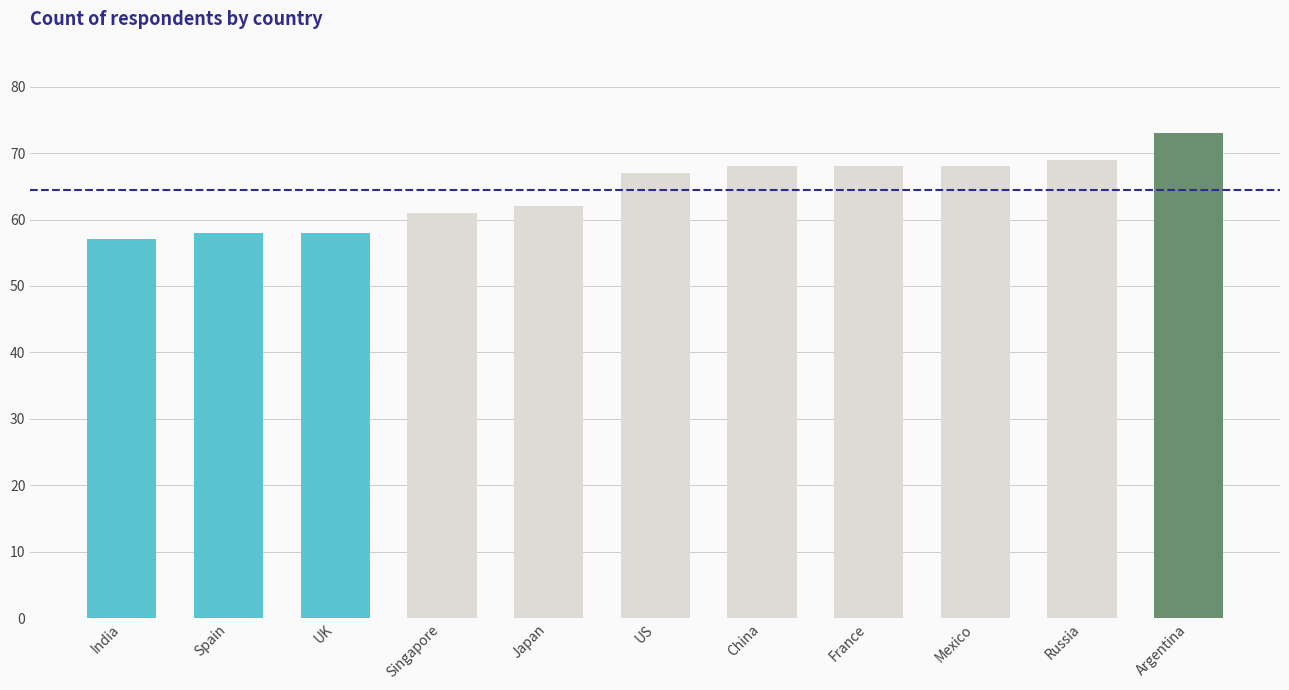

True or false: the data shows 99 at France.

False